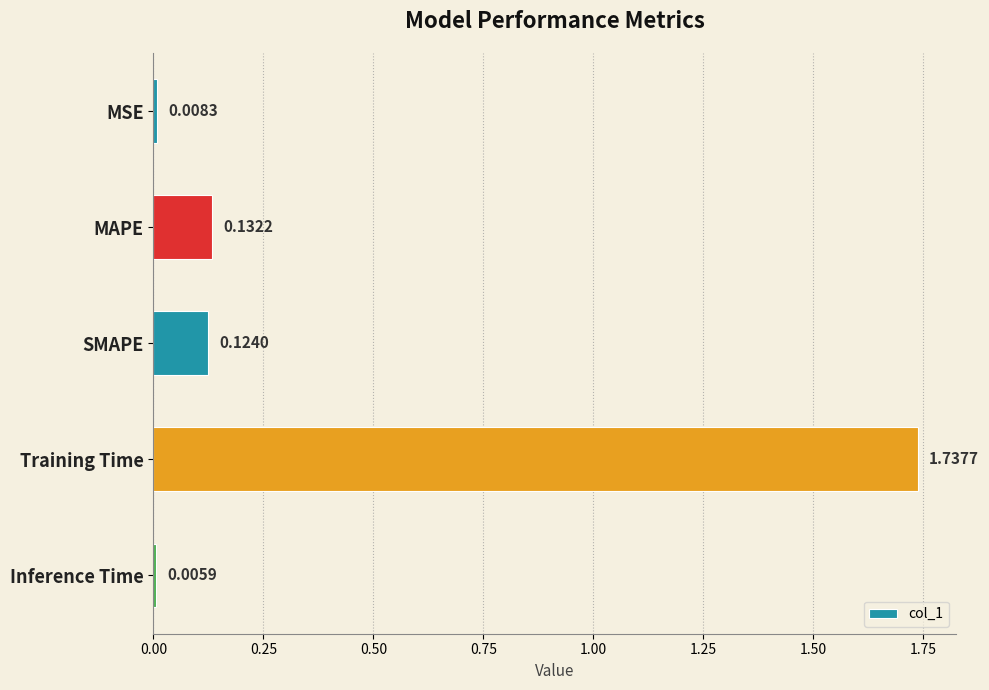

List the labels in order of value, smallest first.

Inference Time, MSE, SMAPE, MAPE, Training Time